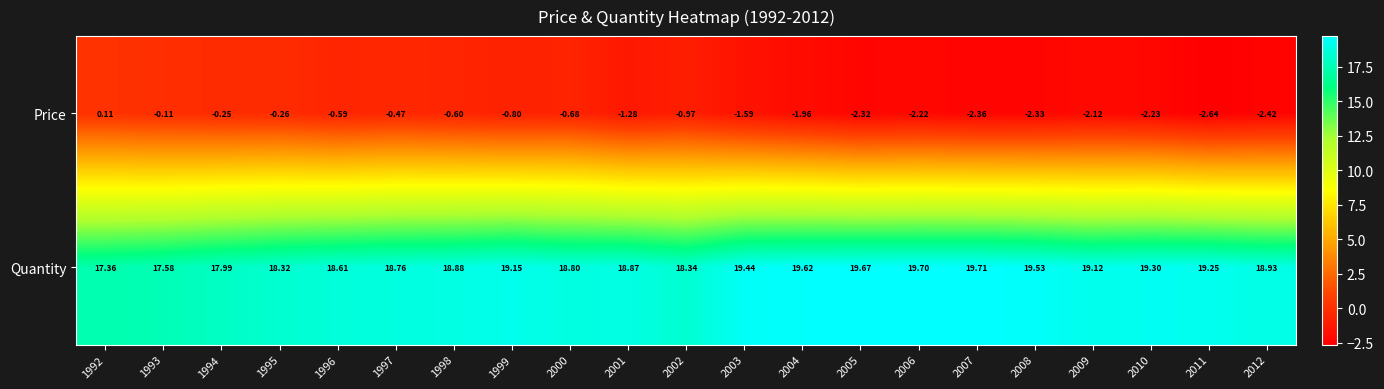

At which category does the chart reach its peak across all series?

2007